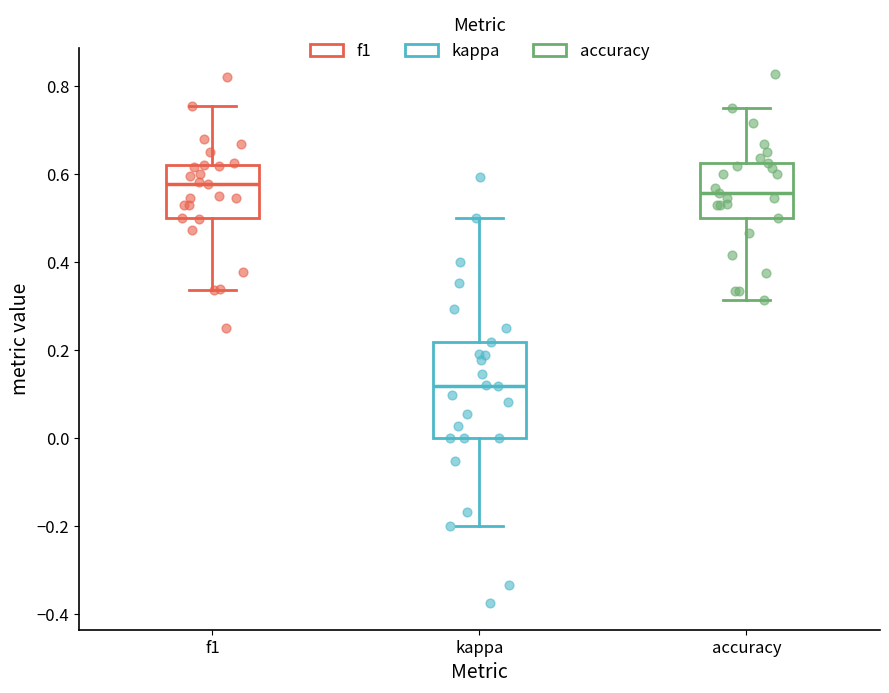

Which box's median line is the highest?

f1